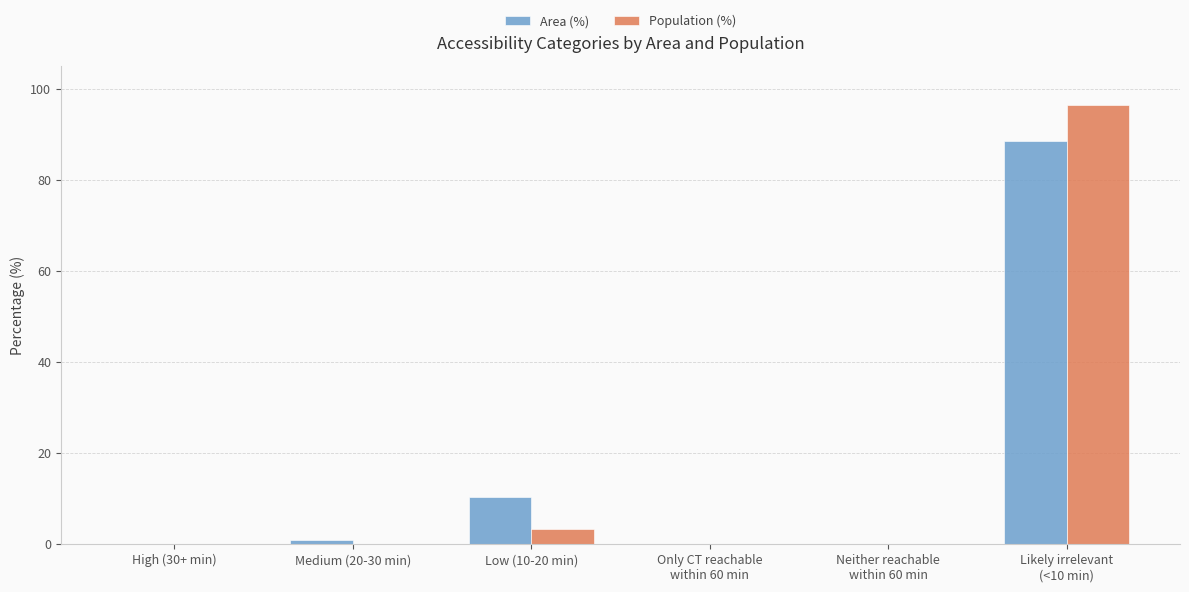

What is the sum of all Population (%) values?

100.0